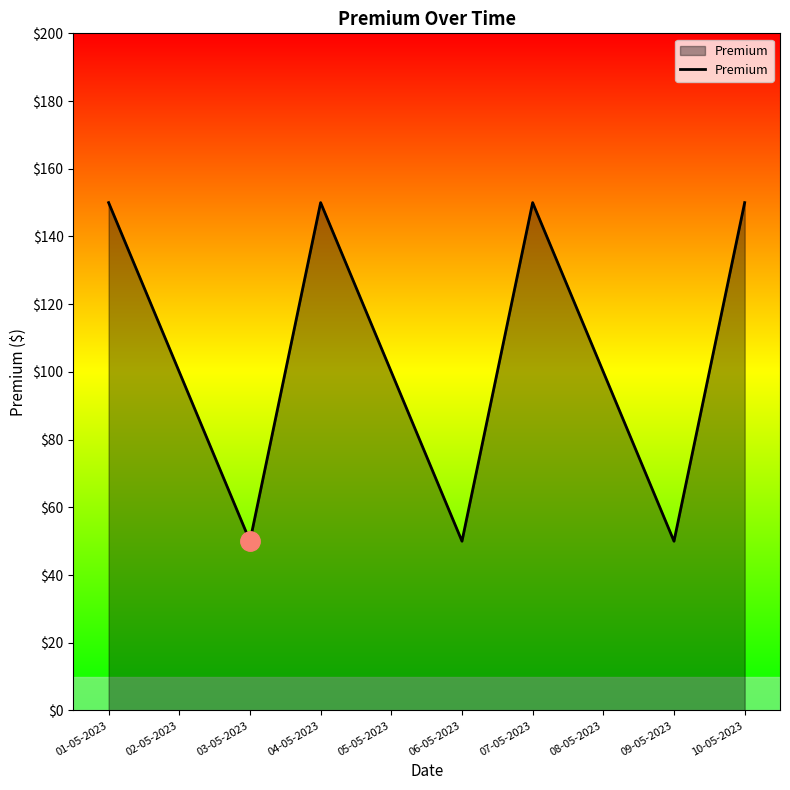

What is the change in value from 05-05-2023 to 10-05-2023?

+50